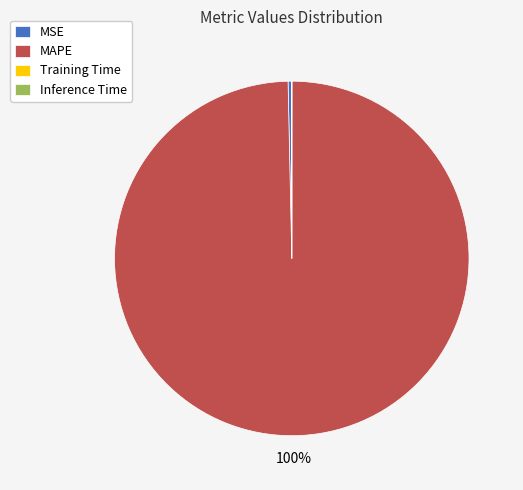

To the nearest percent, what portion does MAPE represent?

100%